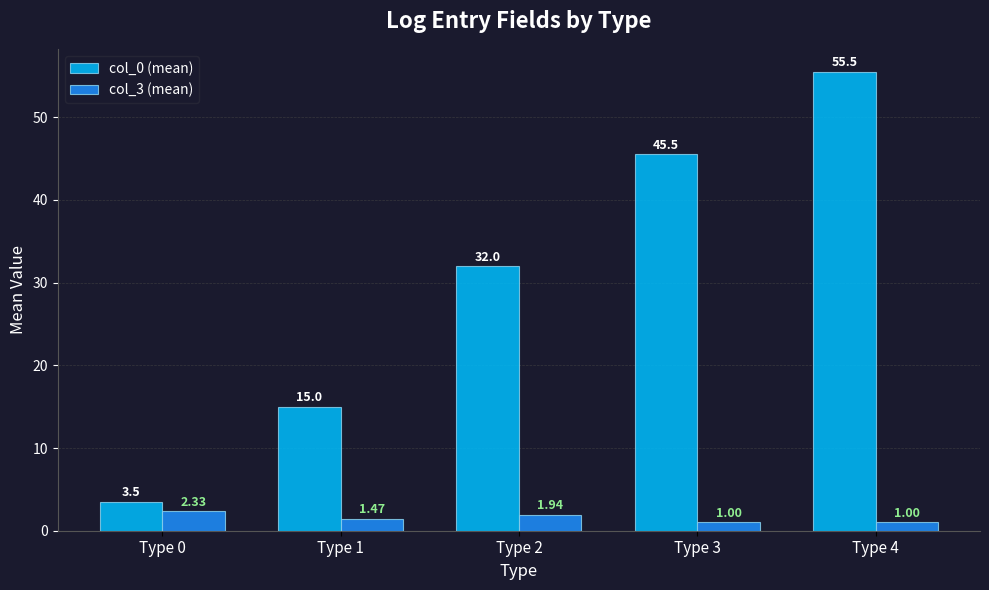

List the series in order of their peak value, lowest first.

col_3 (mean), col_0 (mean)